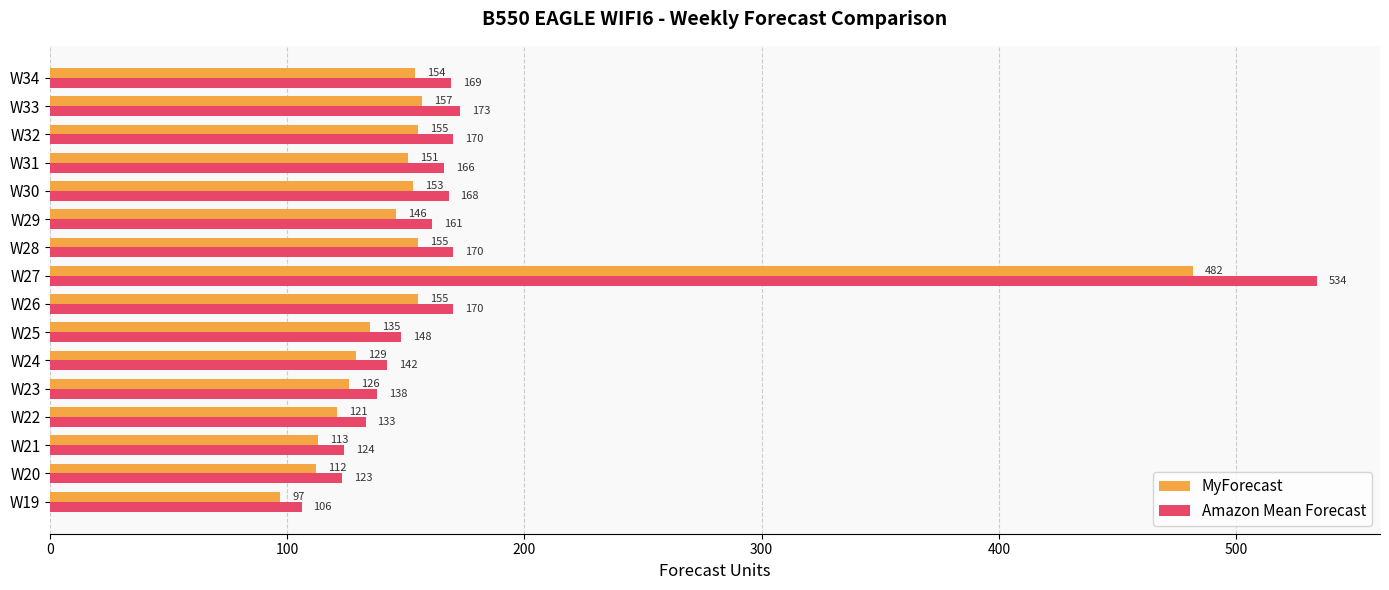

Which series has the largest total across all categories?

Amazon Mean Forecast